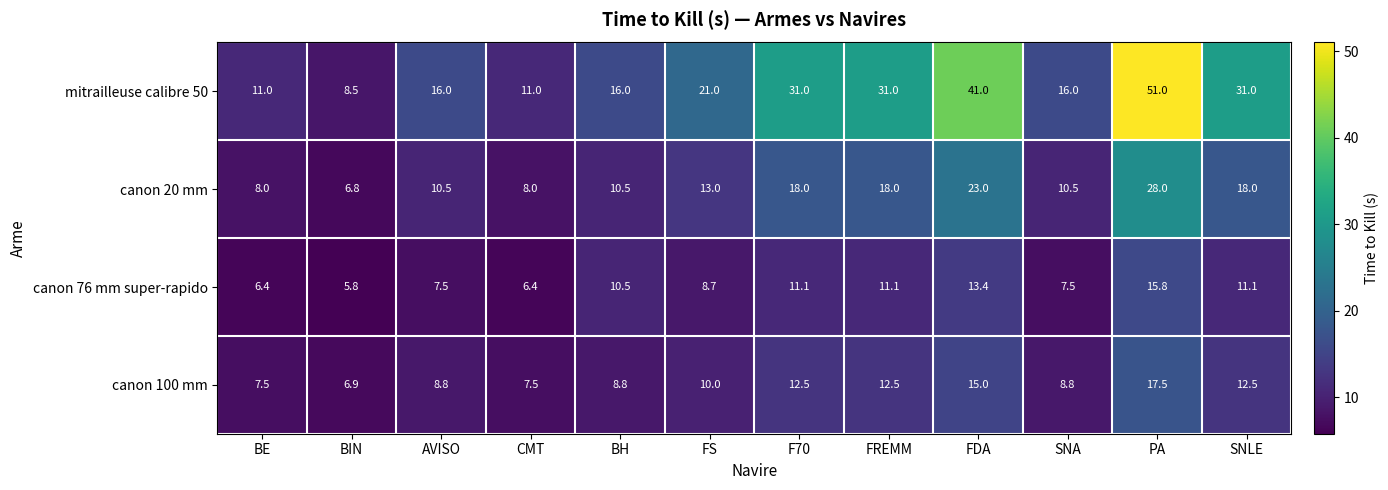

What is the difference between the maximum and minimum values in the mitrailleuse calibre 50 series?

42.5